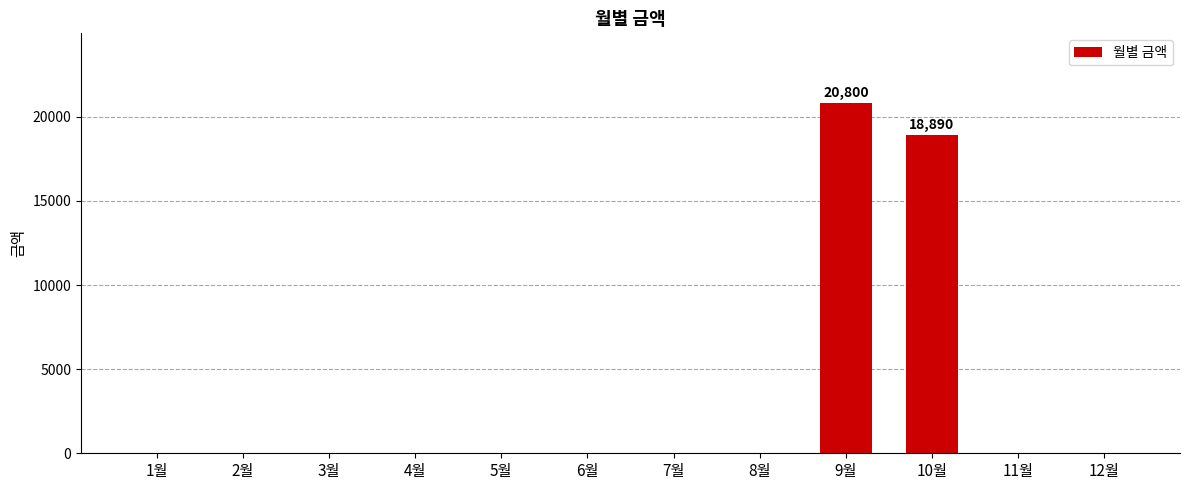

Which label corresponds to the largest value in the chart?

9월